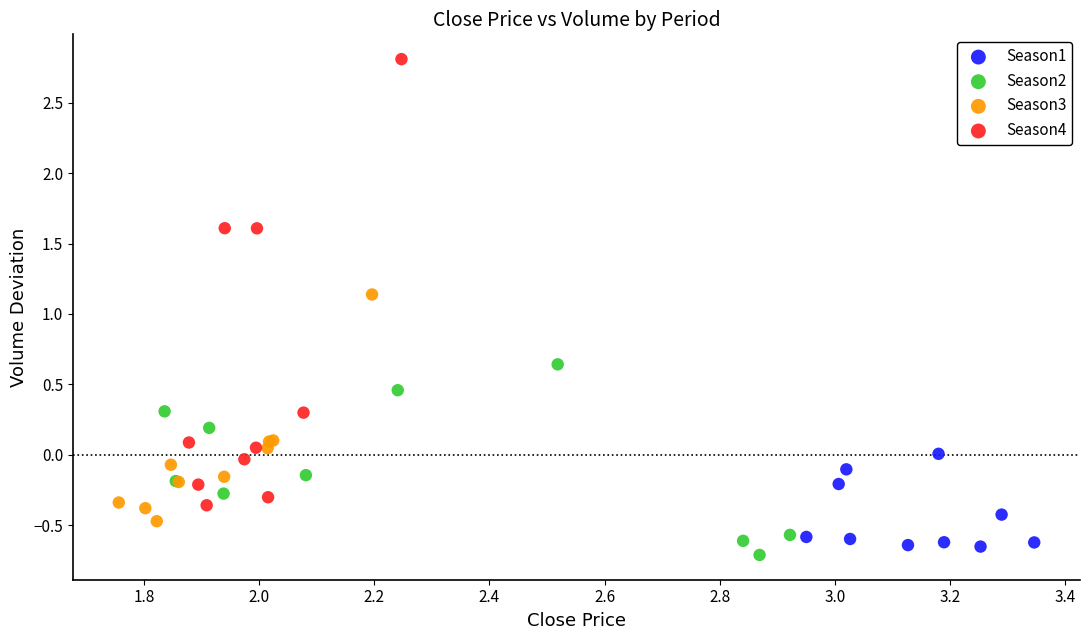

Which series reaches the maximum Y coordinate?

Season4